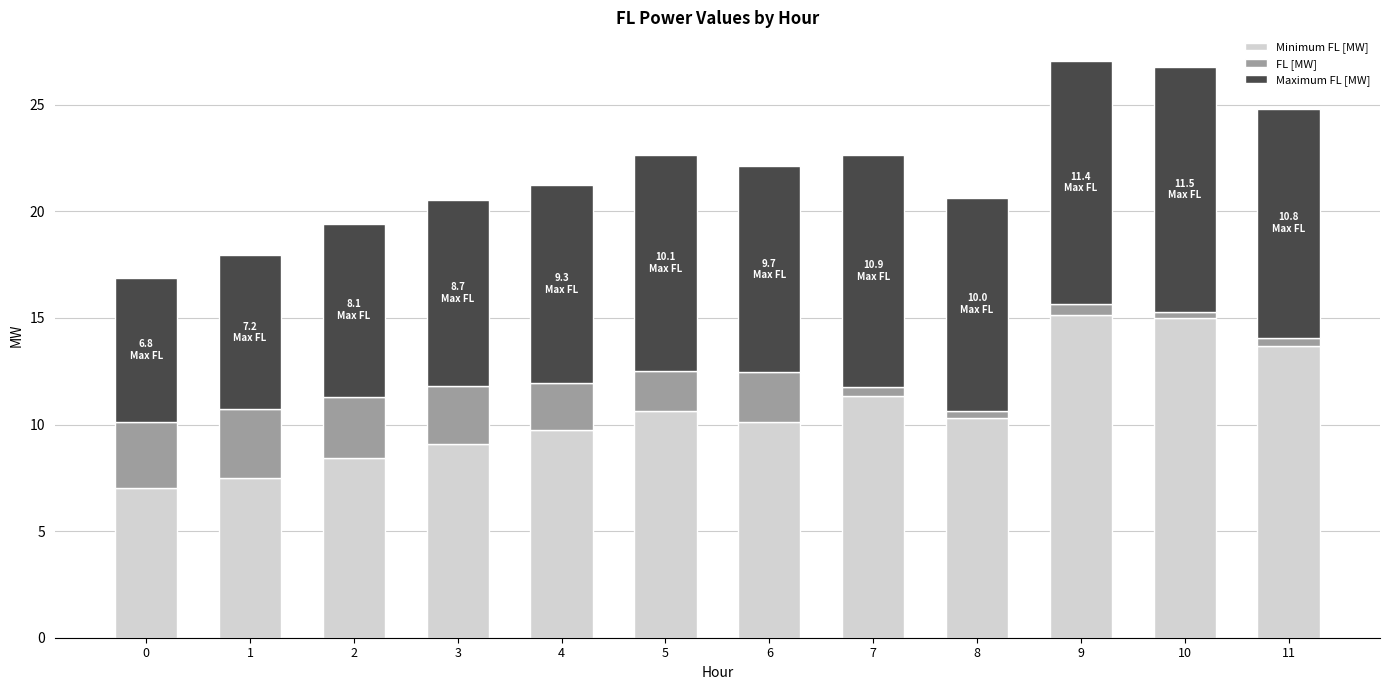

What is the total value across all series at 6?

22.1